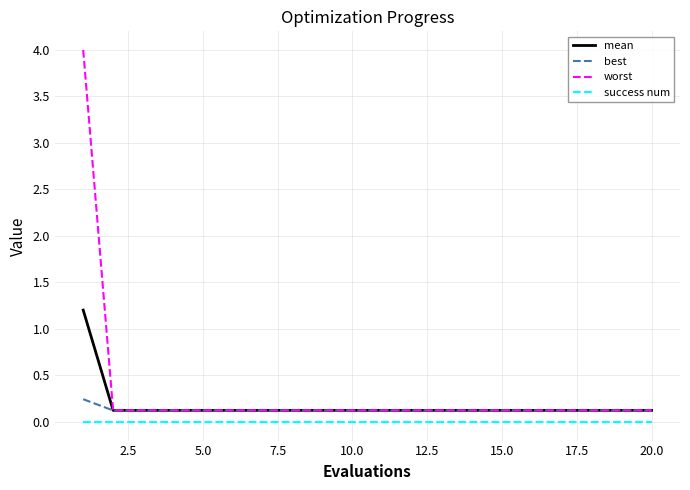

What is the greatest value displayed?

4.0